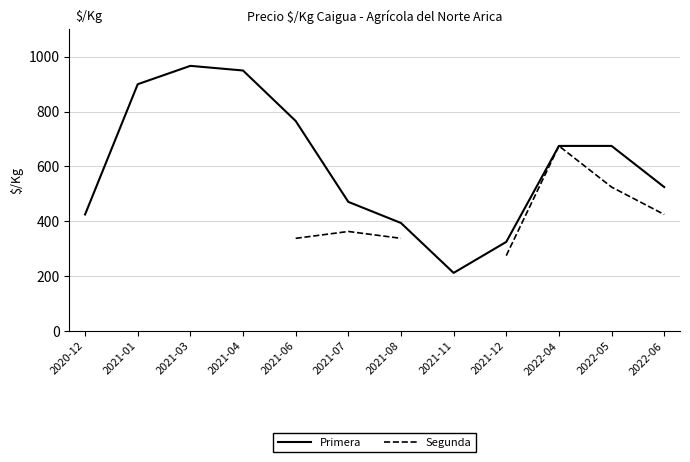

Which series has the largest total across all categories?

Primera